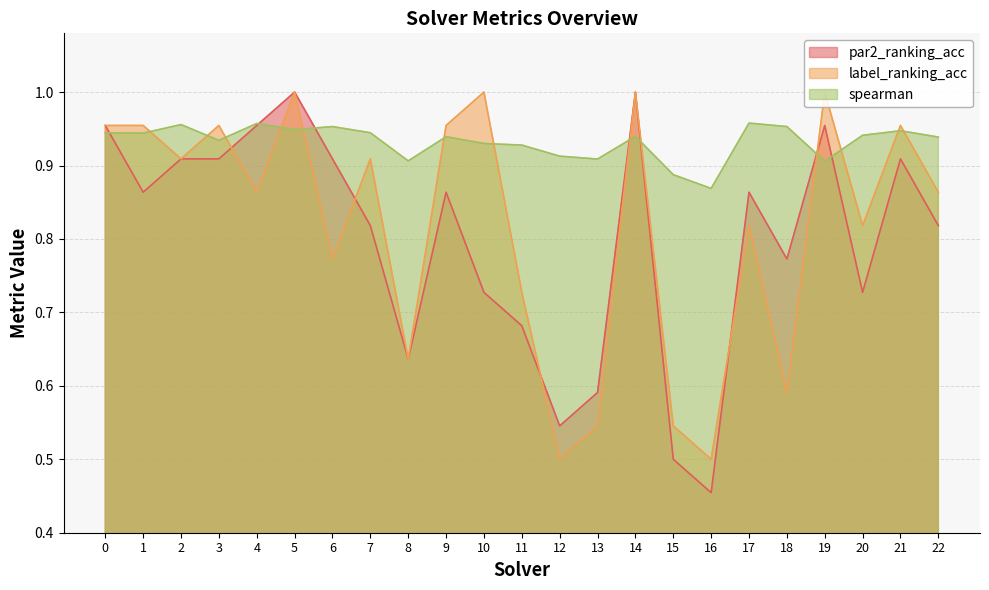

Which series changed the most between 10 and 19?

par2_ranking_acc